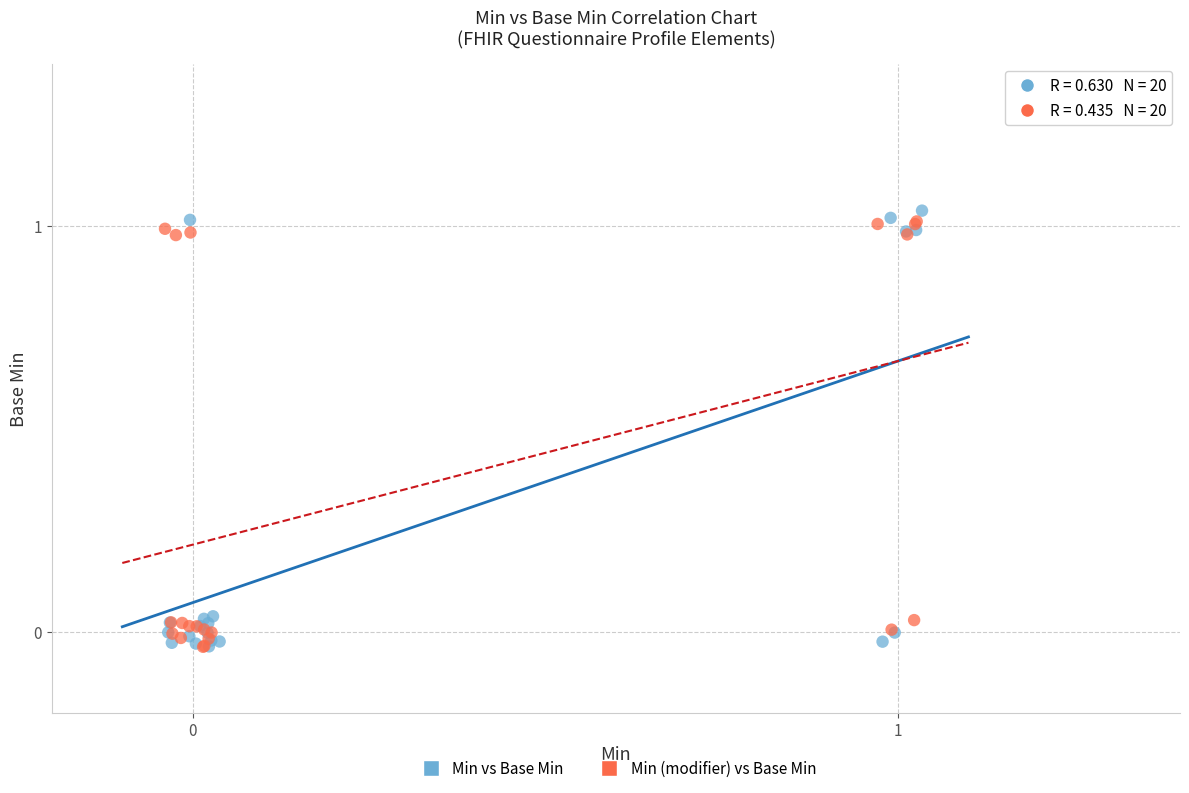

Which series has the widest spread of Y values?

Min vs Base Min